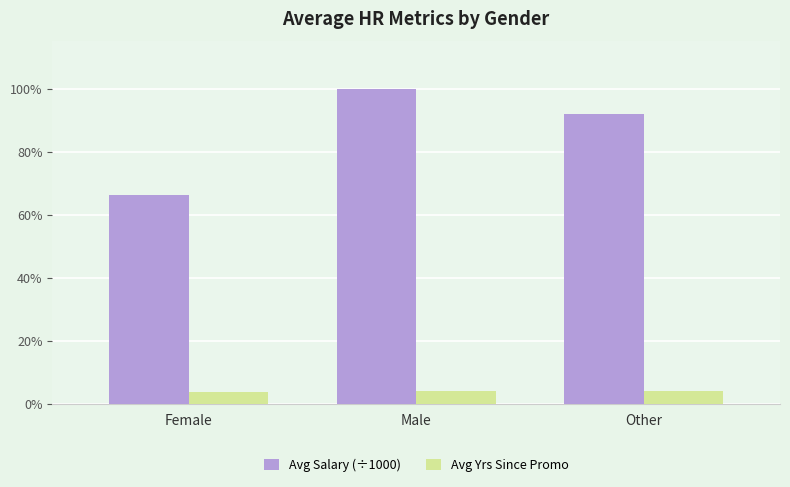

List the series in order of their peak value, highest first.

Avg Salary (÷1000), Avg Yrs Since Promo